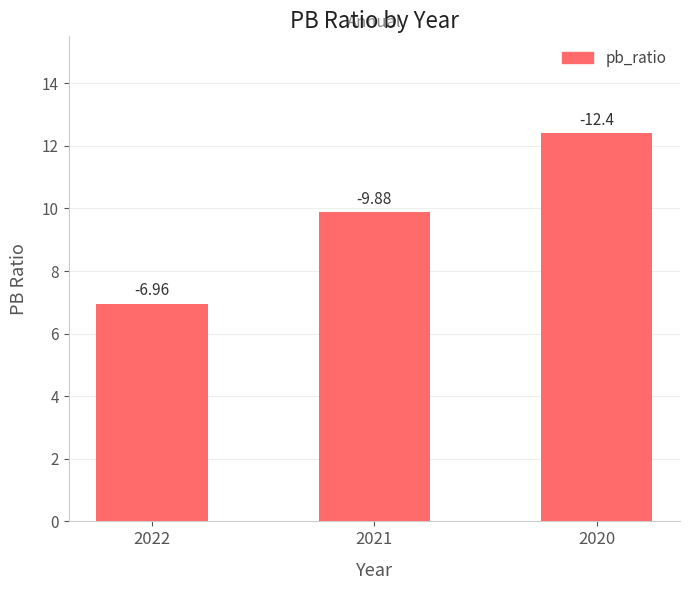

At which category does the chart reach its minimum across all series?

2022